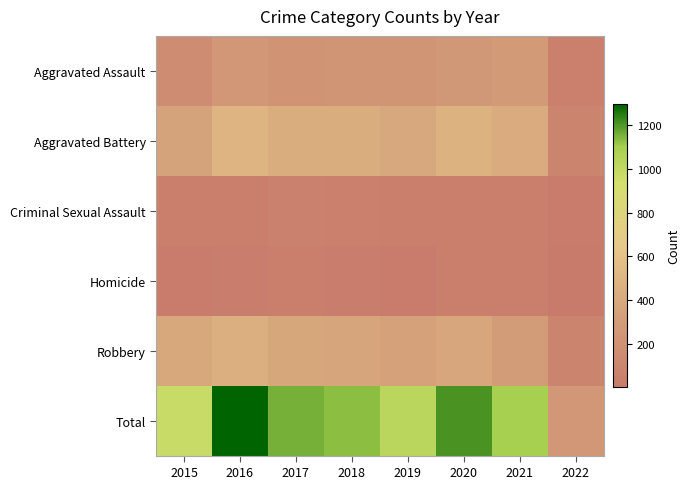

Between 2016 and 2021, which series saw the biggest shift?

Total